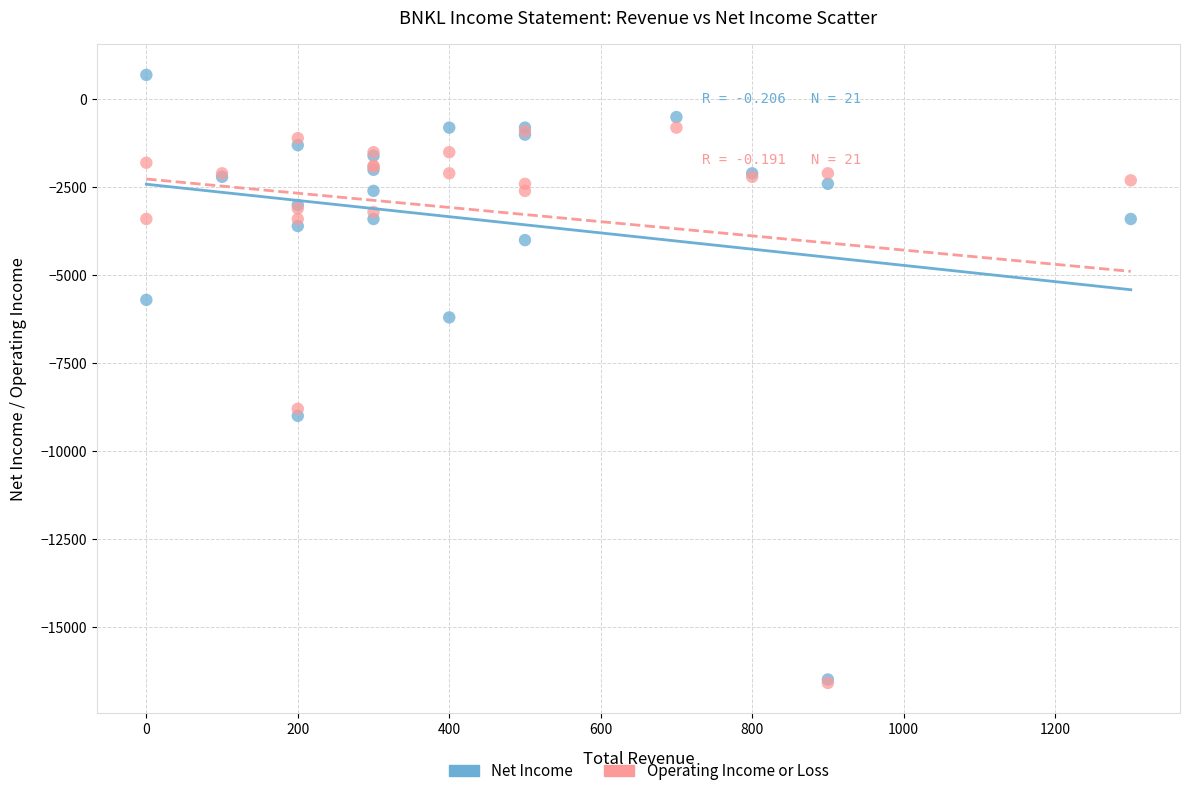

Across all series, what Y value is closest to -7950?

-8800